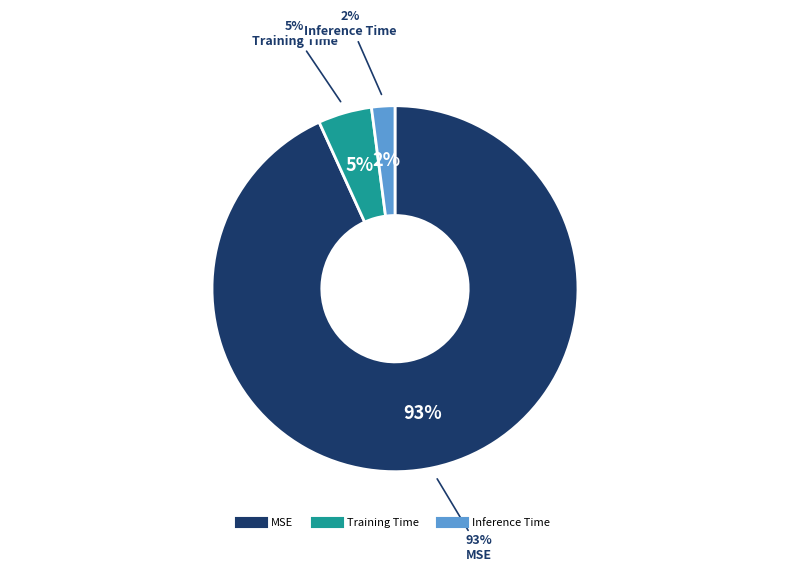

The MSE slice represents 99% of the pie. True or false?

False